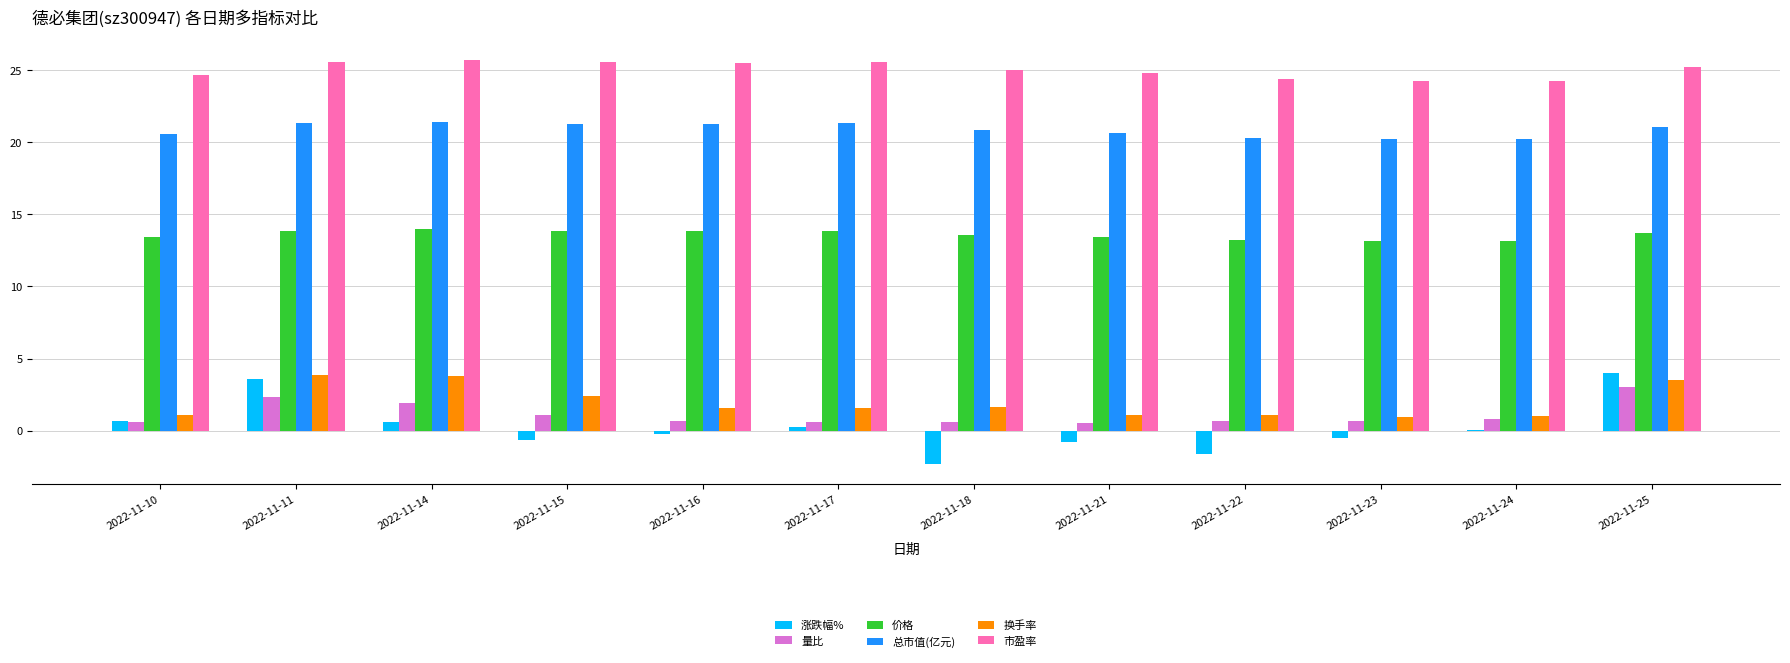

What is the greatest value displayed?

25.7